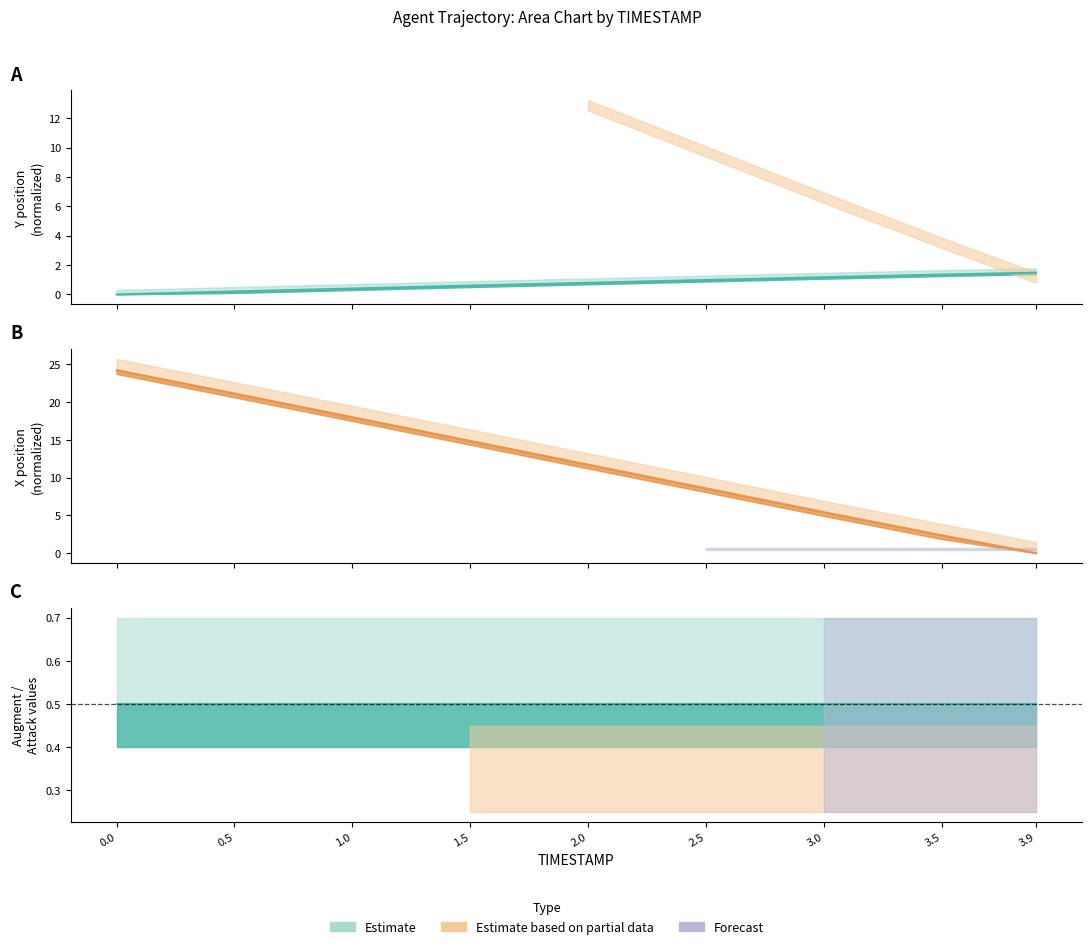

Is the value of Y at 0.5 greater than the value of X at 3.9?

Yes